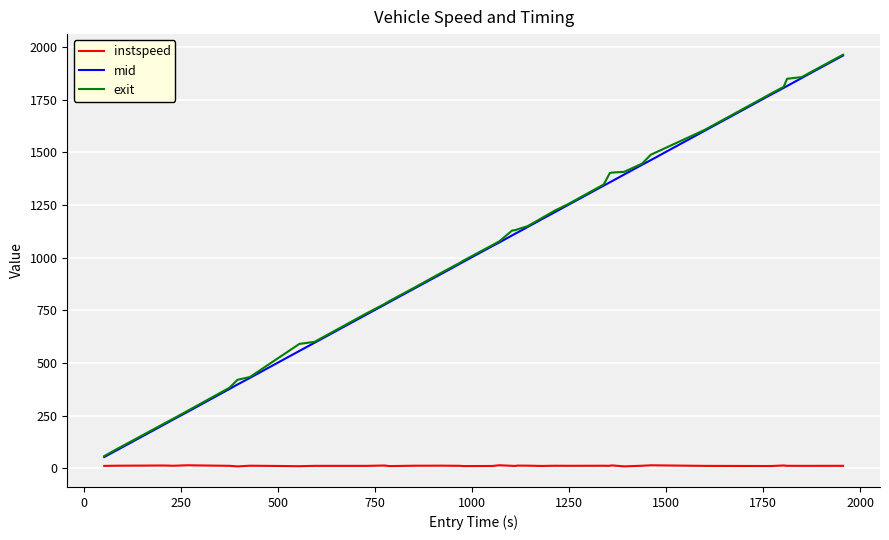

True or false: instspeed and exit cross at least once.

False